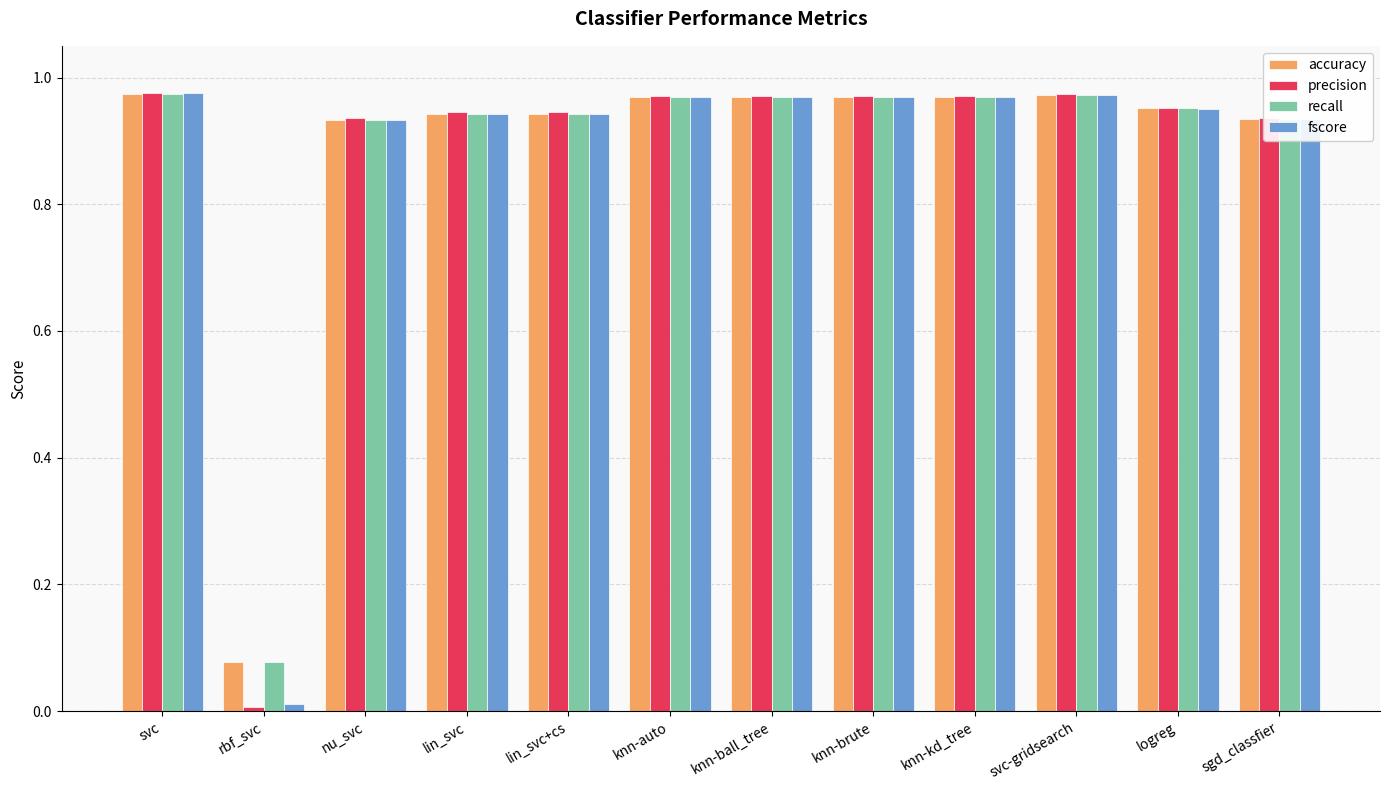

What is the label of the 1st bar from the left?

svc